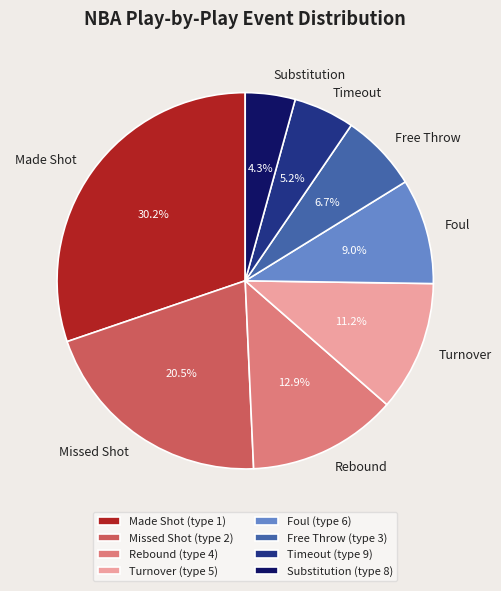

Approximately how many times larger is the value at Timeout compared to Free Throw?

0.8